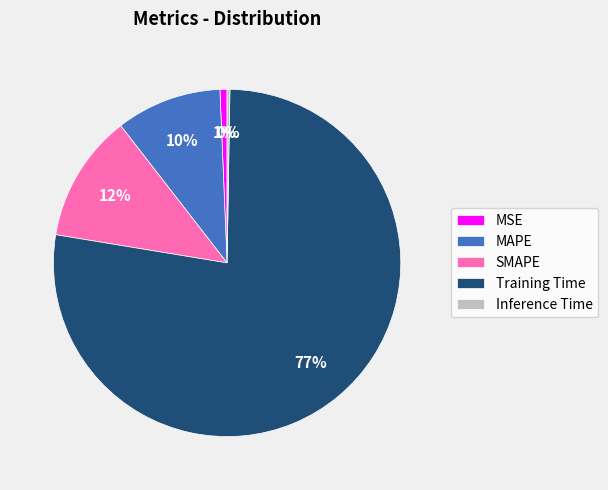

The MAPE slice represents 10% of the pie. True or false?

True